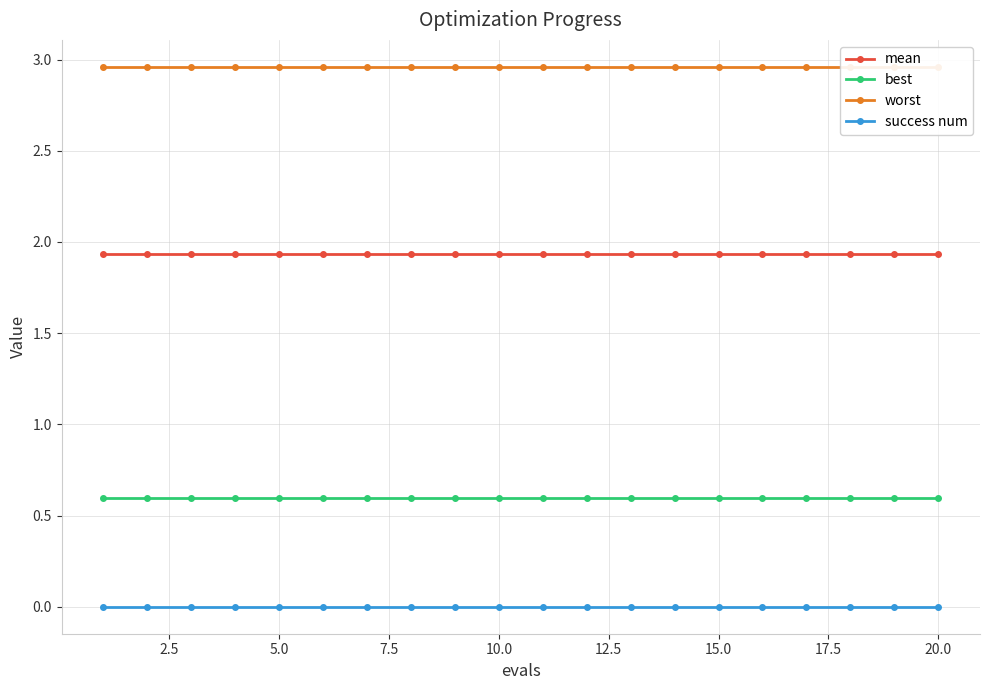

Reading left to right, transcribe all the data shown in this chart.

mean: 1.9	1.9	1.9	1.9	1.9	1.9	1.9	1.9	1.9	1.9	1.9	1.9	1.9	1.9	1.9	1.9	1.9	1.9	1.9	1.9
best: 0.6	0.6	0.6	0.6	0.6	0.6	0.6	0.6	0.6	0.6	0.6	0.6	0.6	0.6	0.6	0.6	0.6	0.6	0.6	0.6
worst: 3.0	3.0	3.0	3.0	3.0	3.0	3.0	3.0	3.0	3.0	3.0	3.0	3.0	3.0	3.0	3.0	3.0	3.0	3.0	3.0
success num: 0.0	0.0	0.0	0.0	0.0	0.0	0.0	0.0	0.0	0.0	0.0	0.0	0.0	0.0	0.0	0.0	0.0	0.0	0.0	0.0